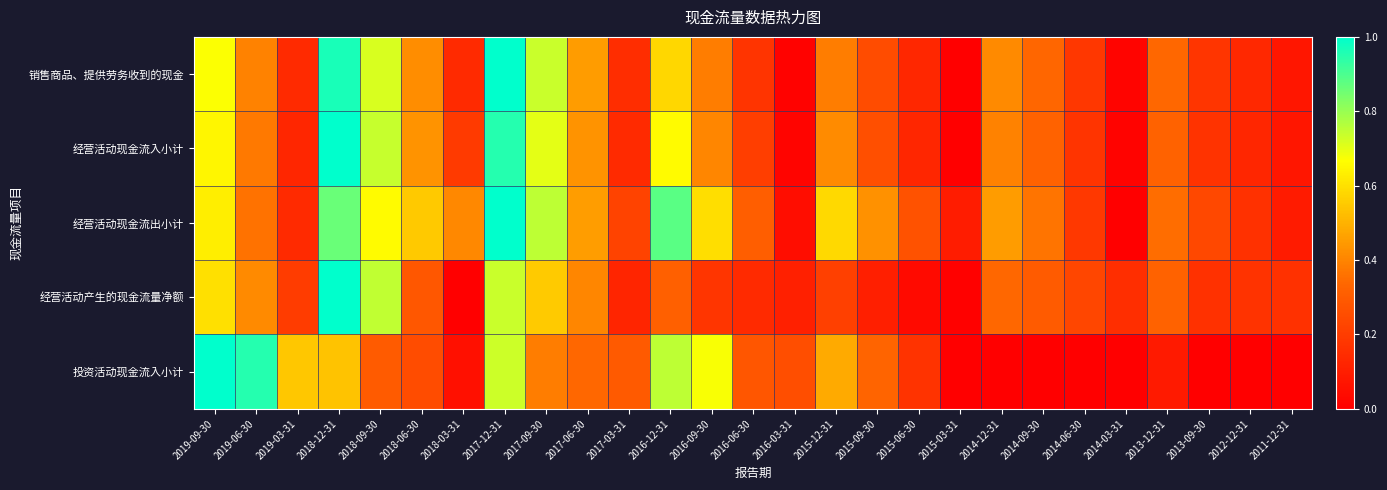

Reading right to left, what are all the values shown in this chart?

销售商品、提供劳务收到的现金: 2011-12-31=0.1	2012-12-31=0.1	2013-09-30=0.2	2013-12-31=0.3	2014-03-31=0.0	2014-06-30=0.2	2014-09-30=0.3	2014-12-31=0.4	2015-03-31=0.0	2015-06-30=0.1	2015-09-30=0.3	2015-12-31=0.4	2016-03-31=0.0	2016-06-30=0.2	2016-09-30=0.4	2016-12-31=0.6	2017-03-31=0.2	2017-06-30=0.5	2017-09-30=0.7	2017-12-31=1.0	2018-03-31=0.1	2018-06-30=0.4	2018-09-30=0.7	2018-12-31=1.0	2019-03-31=0.1	2019-06-30=0.4	2019-09-30=0.7
经营活动现金流入小计: 2011-12-31=0.1	2012-12-31=0.1	2013-09-30=0.2	2013-12-31=0.3	2014-03-31=0.0	2014-06-30=0.2	2014-09-30=0.3	2014-12-31=0.4	2015-03-31=0.0	2015-06-30=0.1	2015-09-30=0.3	2015-12-31=0.4	2016-03-31=0.0	2016-06-30=0.2	2016-09-30=0.4	2016-12-31=0.7	2017-03-31=0.1	2017-06-30=0.4	2017-09-30=0.7	2017-12-31=1.0	2018-03-31=0.2	2018-06-30=0.4	2018-09-30=0.7	2018-12-31=1.0	2019-03-31=0.1	2019-06-30=0.4	2019-09-30=0.6
经营活动现金流出小计: 2011-12-31=0.1	2012-12-31=0.2	2013-09-30=0.2	2013-12-31=0.4	2014-03-31=0.0	2014-06-30=0.2	2014-09-30=0.4	2014-12-31=0.5	2015-03-31=0.1	2015-06-30=0.3	2015-09-30=0.4	2015-12-31=0.6	2016-03-31=0.0	2016-06-30=0.3	2016-09-30=0.6	2016-12-31=0.9	2017-03-31=0.2	2017-06-30=0.5	2017-09-30=0.8	2017-12-31=1.0	2018-03-31=0.4	2018-06-30=0.6	2018-09-30=0.7	2018-12-31=0.9	2019-03-31=0.1	2019-06-30=0.4	2019-09-30=0.6
经营活动产生的现金流量净额: 2011-12-31=0.2	2012-12-31=0.2	2013-09-30=0.2	2013-12-31=0.3	2014-03-31=0.2	2014-06-30=0.2	2014-09-30=0.3	2014-12-31=0.3	2015-03-31=0.0	2015-06-30=0.0	2015-09-30=0.1	2015-12-31=0.2	2016-03-31=0.1	2016-06-30=0.1	2016-09-30=0.2	2016-12-31=0.3	2017-03-31=0.1	2017-06-30=0.4	2017-09-30=0.6	2017-12-31=0.7	2018-03-31=0.0	2018-06-30=0.3	2018-09-30=0.7	2018-12-31=1.0	2019-03-31=0.2	2019-06-30=0.4	2019-09-30=0.6
投资活动现金流入小计: 2011-12-31=0.0	2012-12-31=0.0	2013-09-30=0.0	2013-12-31=0.1	2014-03-31=0.0	2014-06-30=0.0	2014-09-30=0.0	2014-12-31=0.0	2015-03-31=0.0	2015-06-30=0.2	2015-09-30=0.3	2015-12-31=0.5	2016-03-31=0.3	2016-06-30=0.3	2016-09-30=0.7	2016-12-31=0.8	2017-03-31=0.3	2017-06-30=0.3	2017-09-30=0.4	2017-12-31=0.7	2018-03-31=0.1	2018-06-30=0.3	2018-09-30=0.3	2018-12-31=0.5	2019-03-31=0.5	2019-06-30=1.0	2019-09-30=1.0